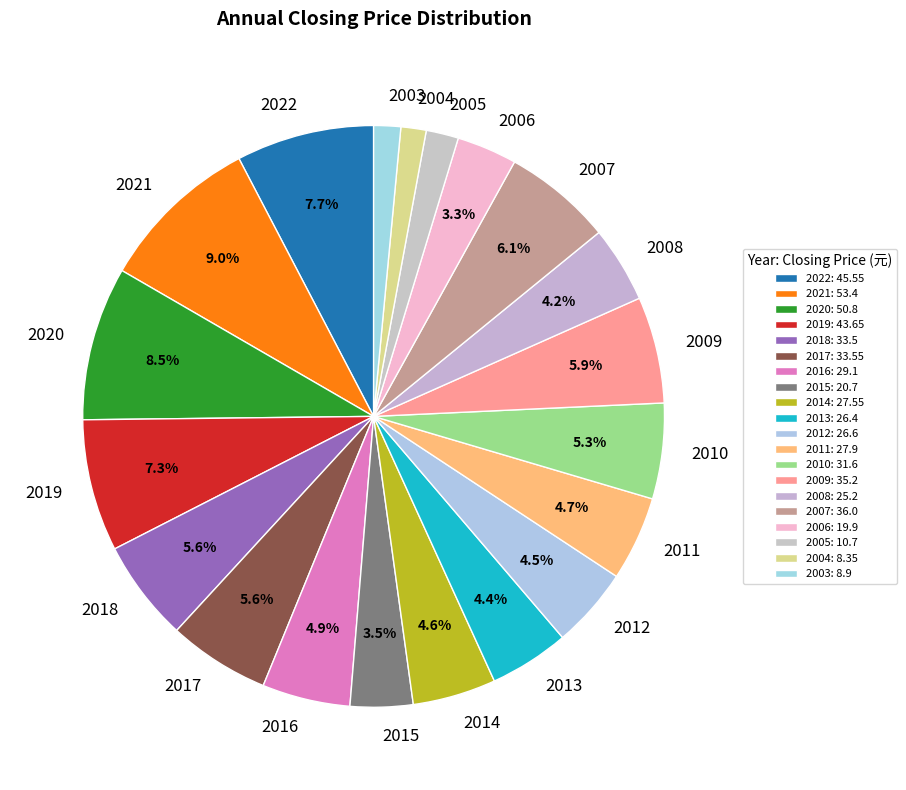

Which has a higher value, 2016 or 2022?

2022